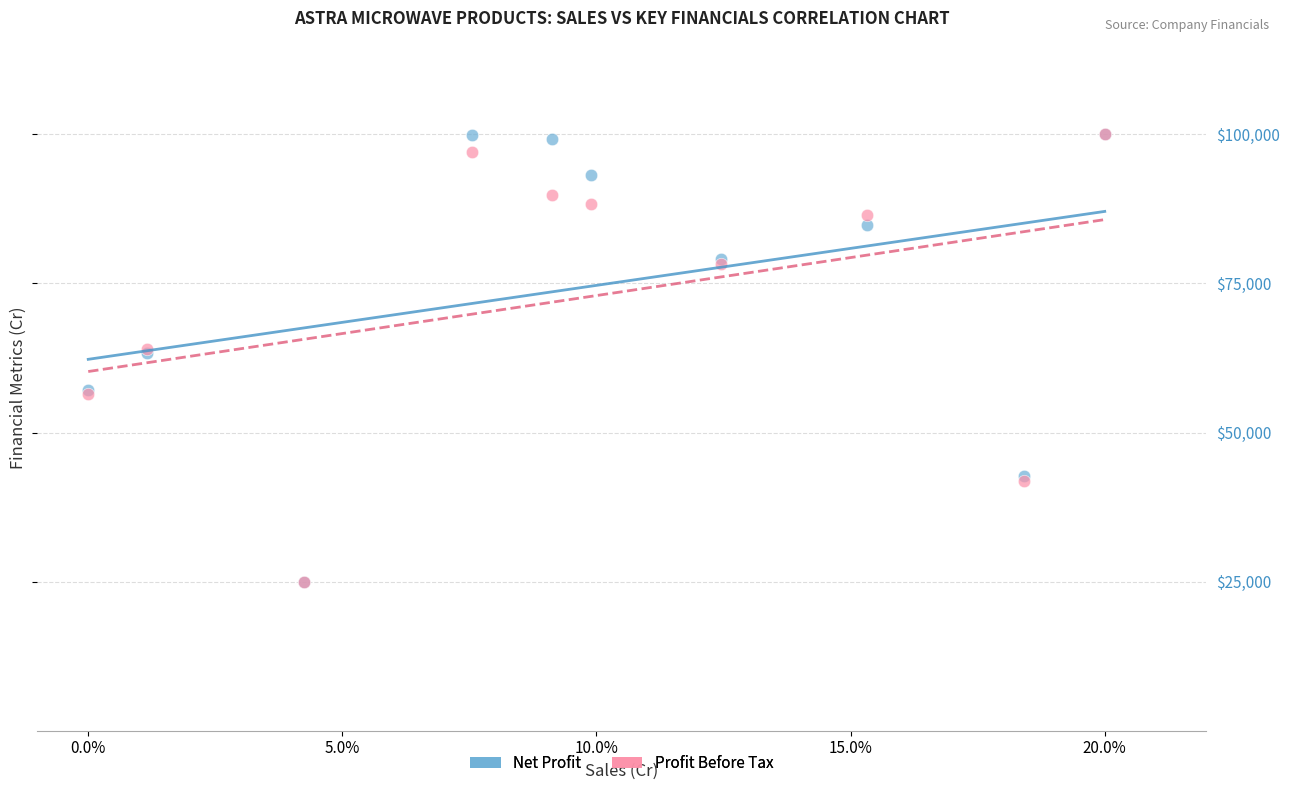

What are all the series names shown in the legend?

Net Profit, Profit Before Tax